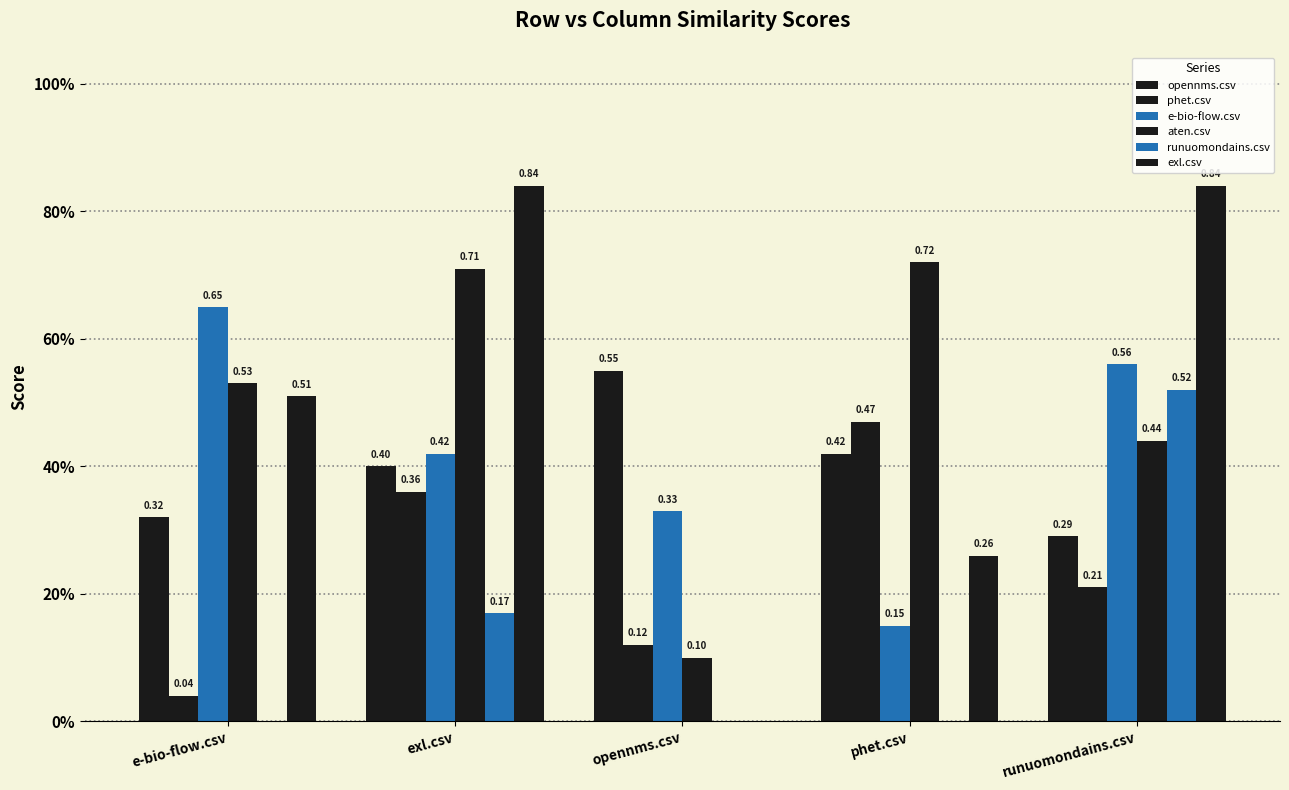

What is the spread (max minus min) of values at exl.csv?

0.7